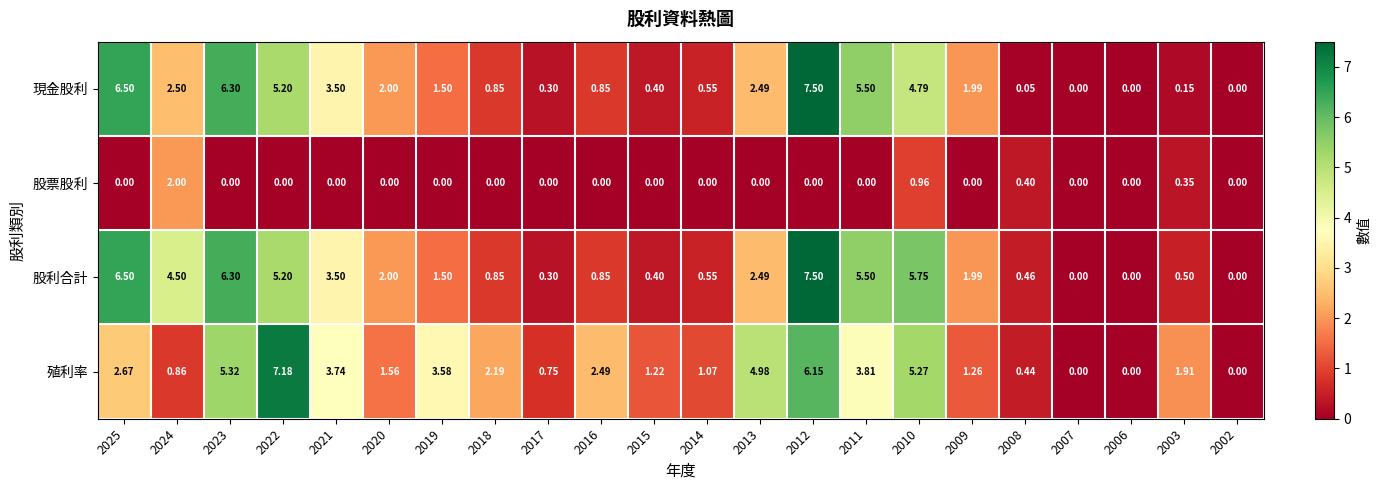

Which series has the largest total across all categories?

股利合計